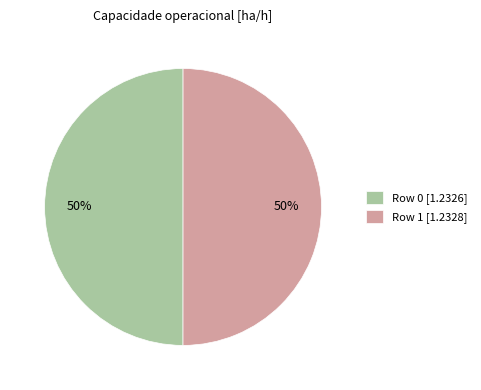

The Row 1 [1.2328] slice represents 60% of the pie. True or false?

False